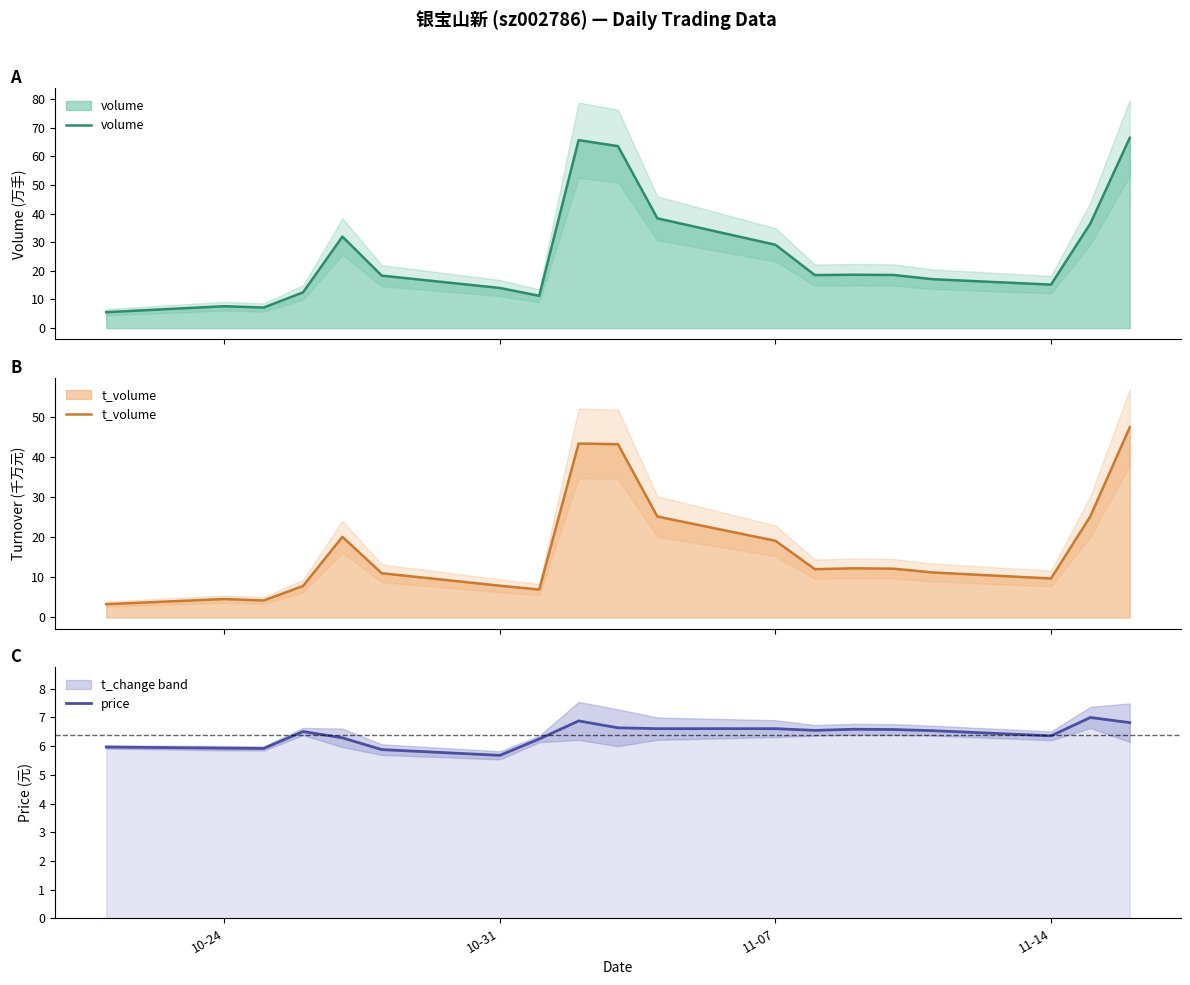

Is it true that volume equals 15.2 at 11-14?

True